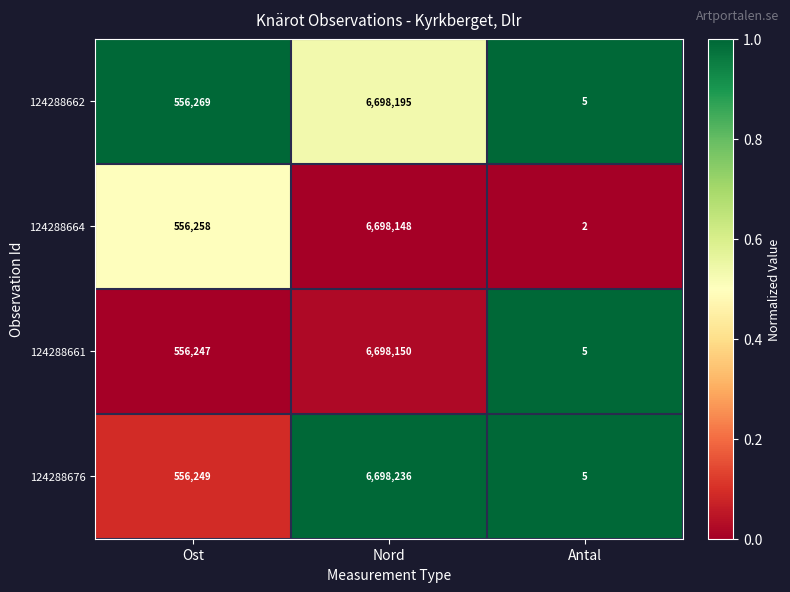

What is the total value across all series at Ost?

2225023